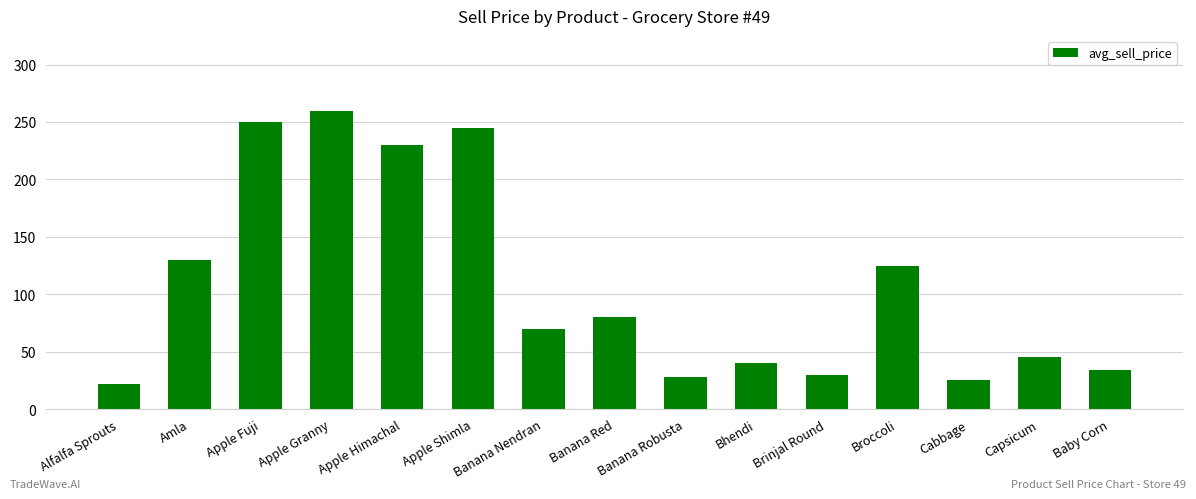

Which has a higher value, Banana Nendran or Capsicum?

Banana Nendran